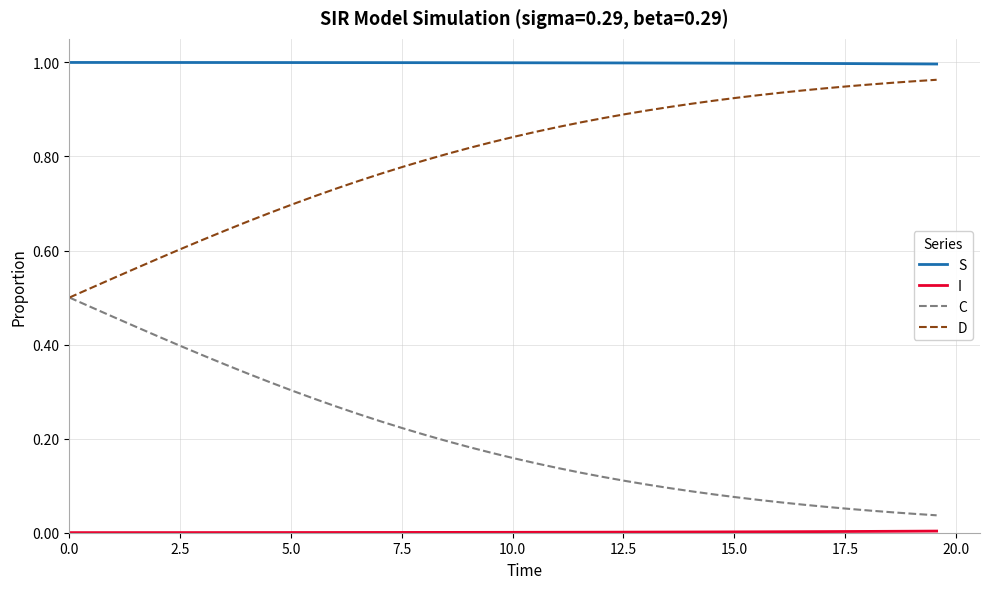

True or false: D and S cross at least once.

False